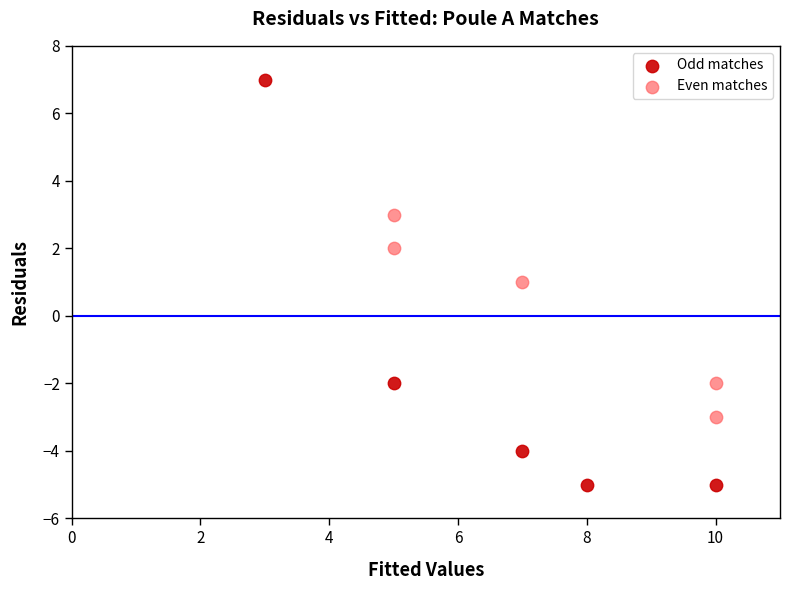

Which series contains the lowest Y value?

Odd matches